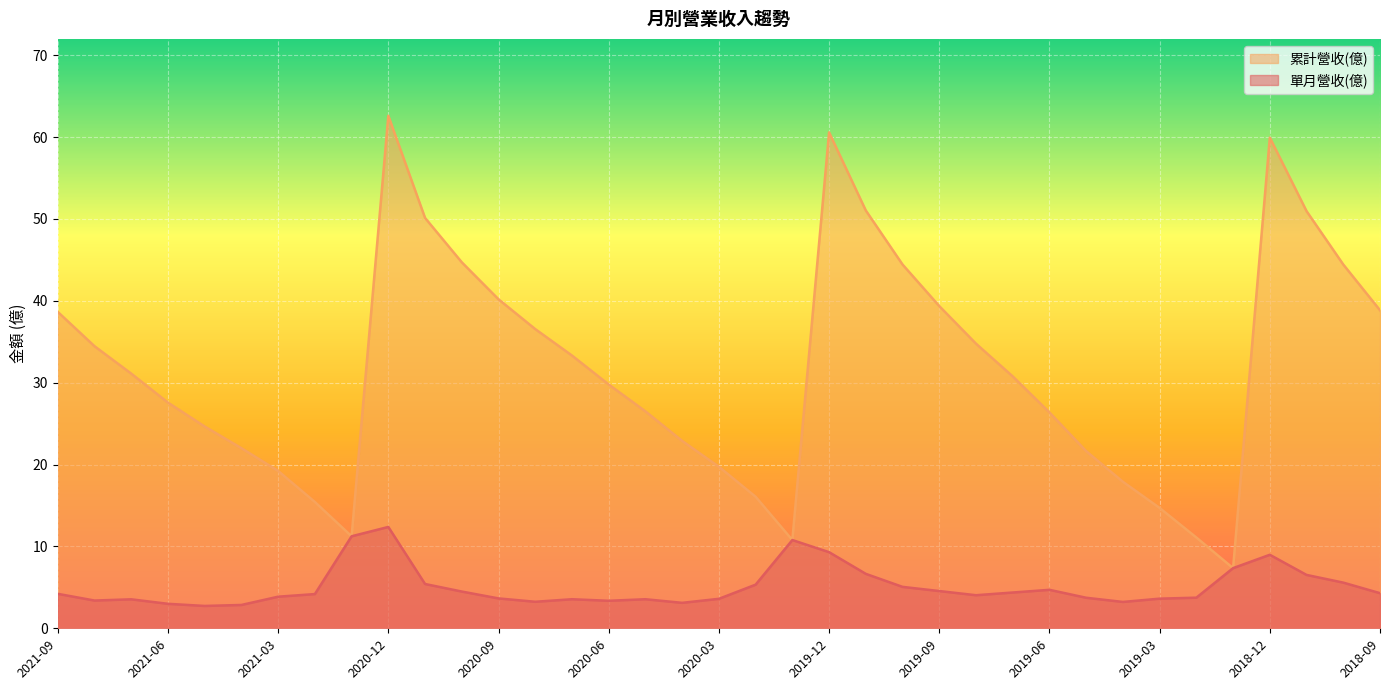

What is the value of the 單月營收(億) point at the 8th from the left?

4.2